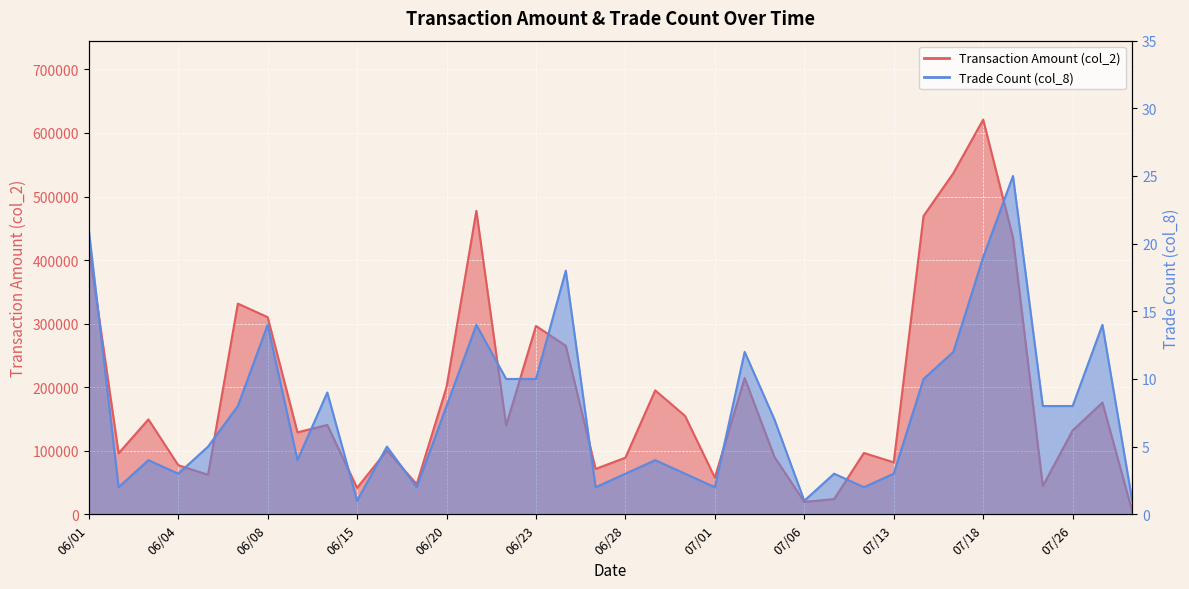

The Transaction Amount (col_2) series shows 185914 at 06/13. True or false?

False